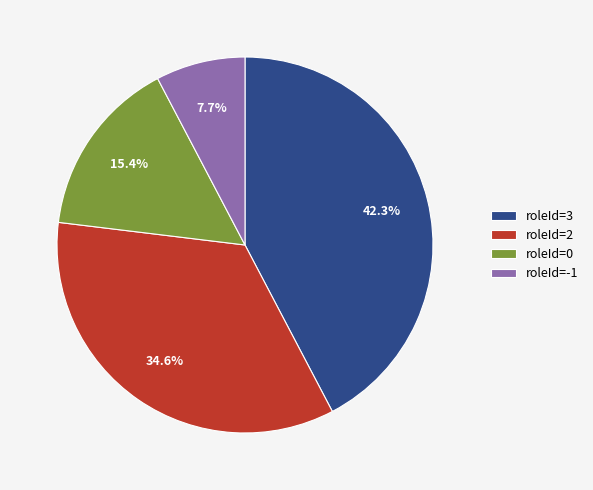

Does any single category account for the majority?

No